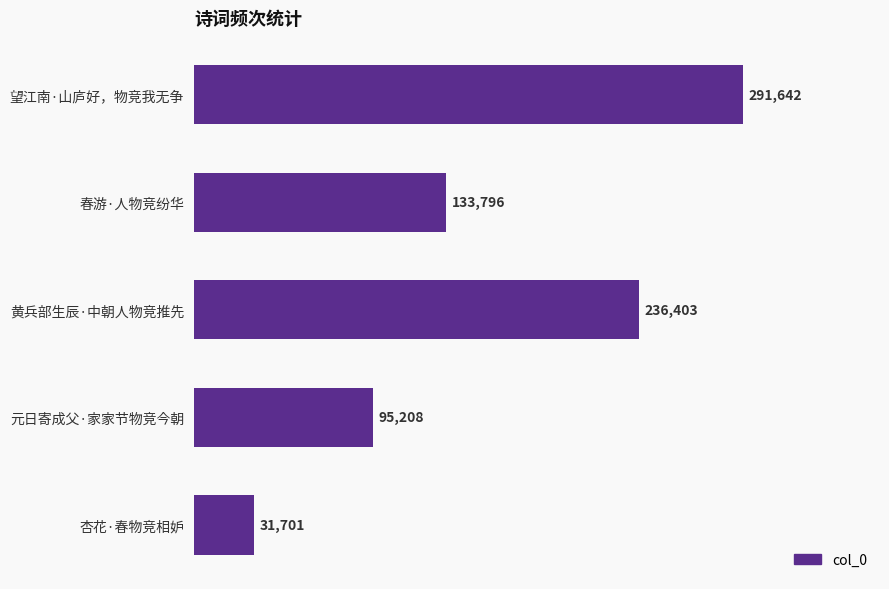

What is the difference between the second highest and minimum values?

204702